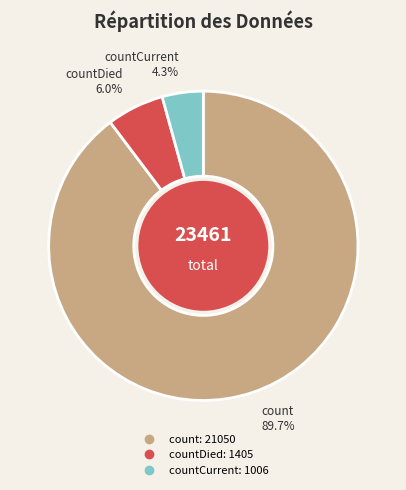

Is there a majority slice in this chart?

Yes